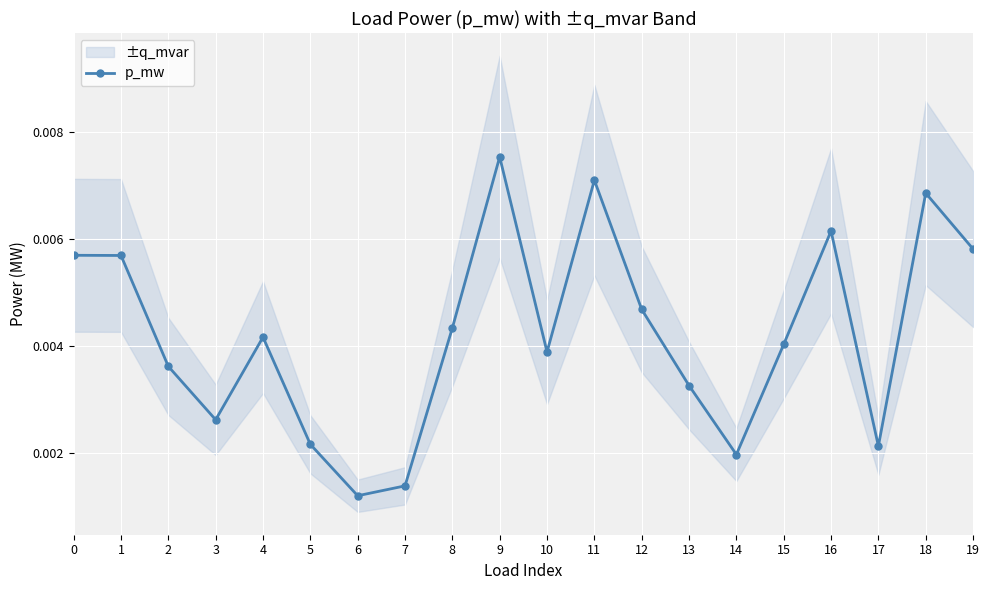

Is this an area chart (filled region under the line)?

No